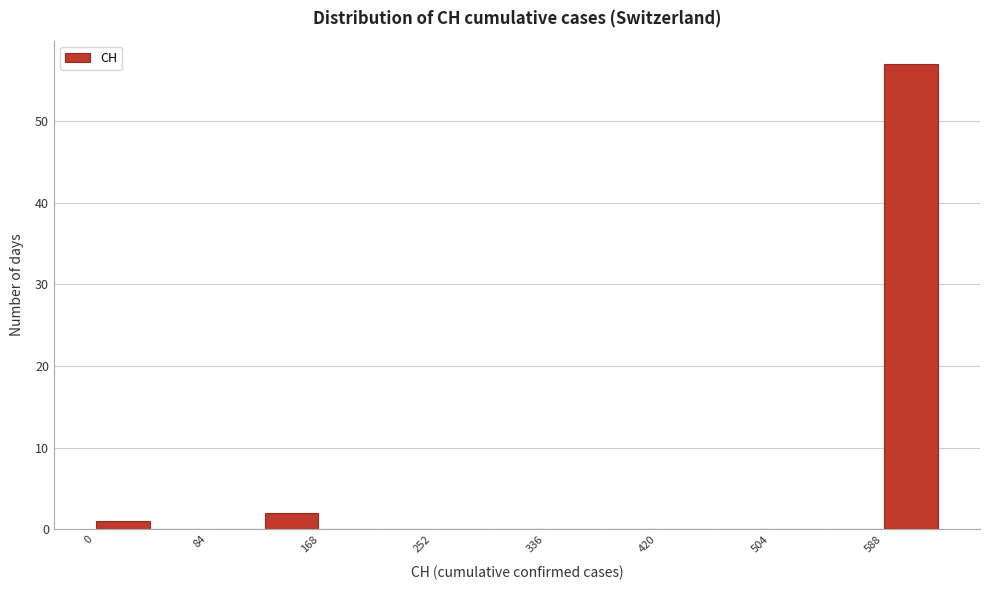

How tall is the bar that spans 0 to 40 on the x-axis? Neither the bar edges nor the heights are printed on the chart, so give them approximately, as read against the axes.

1